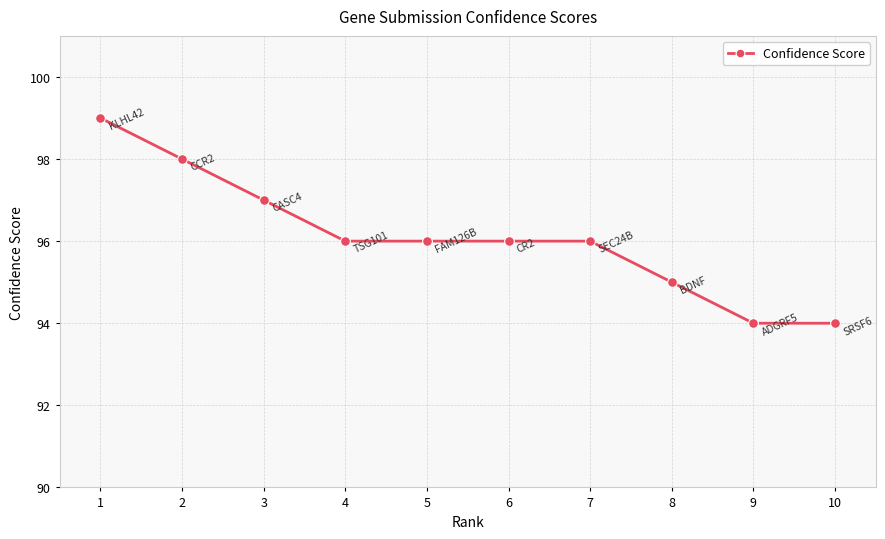

How many values are between 95 and 97?

6